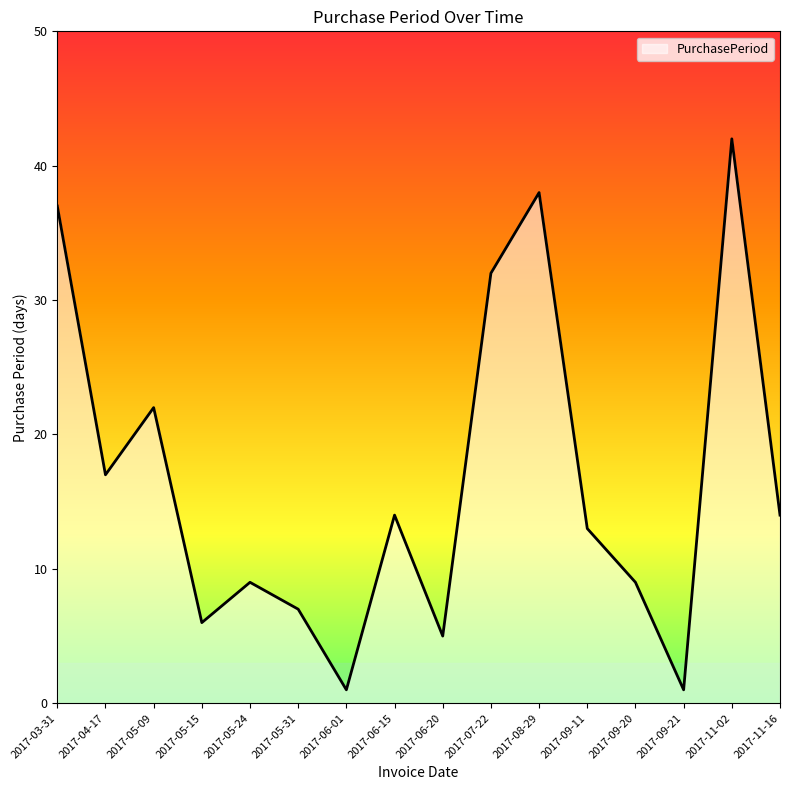

Approximately how many times larger is the value at 2017-09-11 compared to 2017-05-31?

1.9